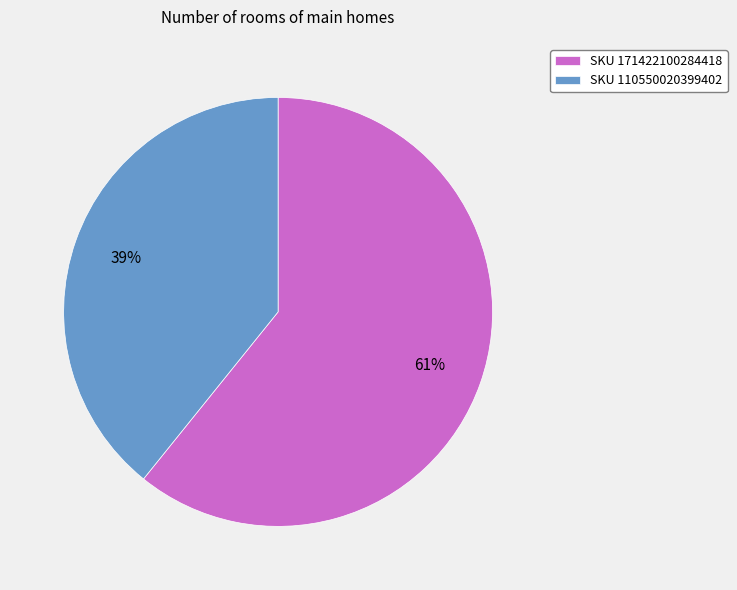

Count the number of slices in the pie.

2